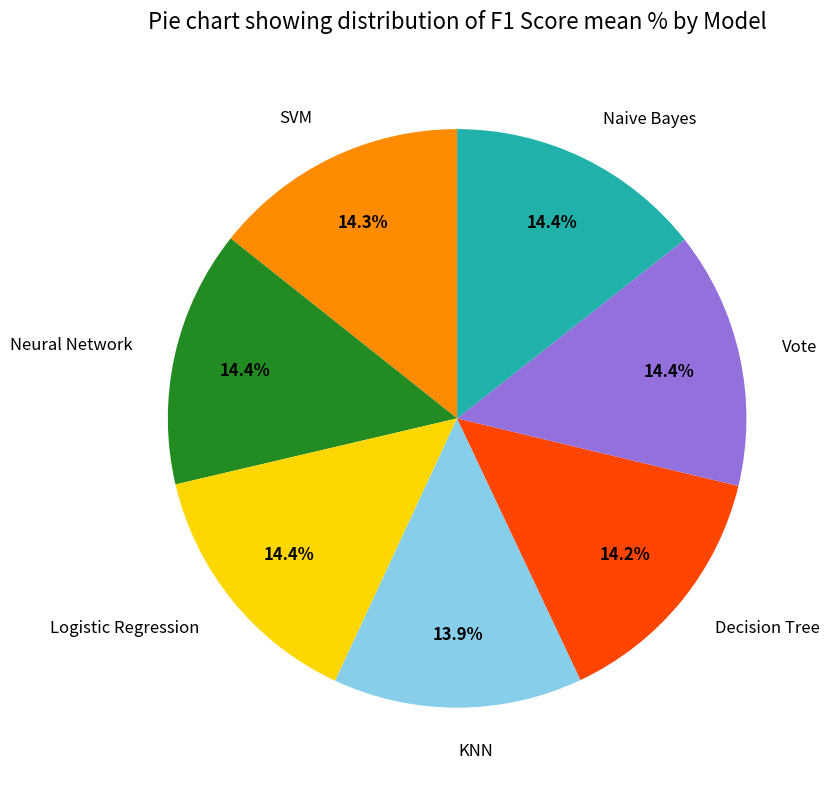

What percentage do Decision Tree and Vote together represent?

28.6%